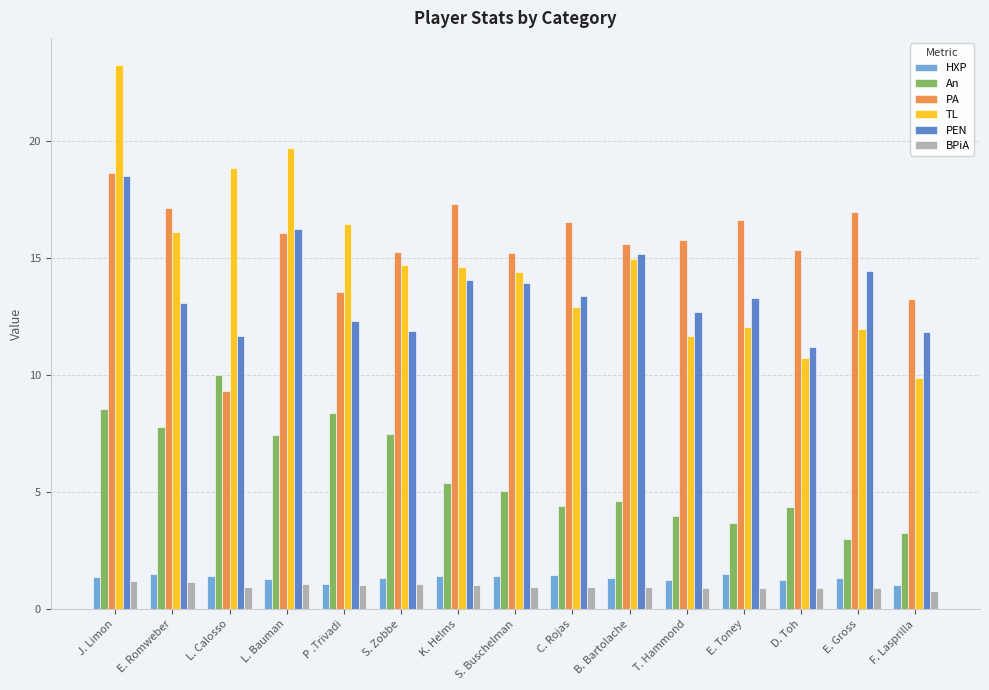

What is the sum of the PEN values at E. Romweber and F. Lasprilla?

24.9